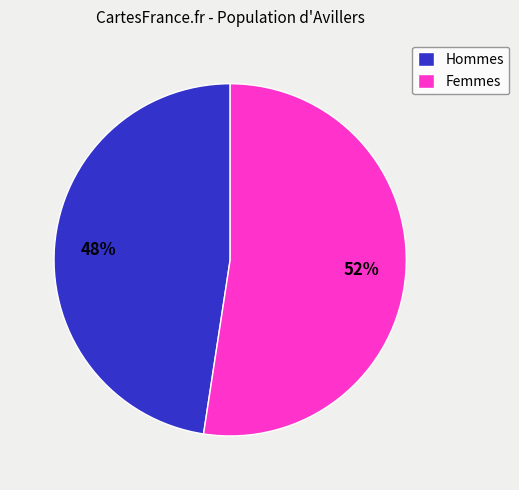

Is it true that Femmes is 52% of the pie?

True